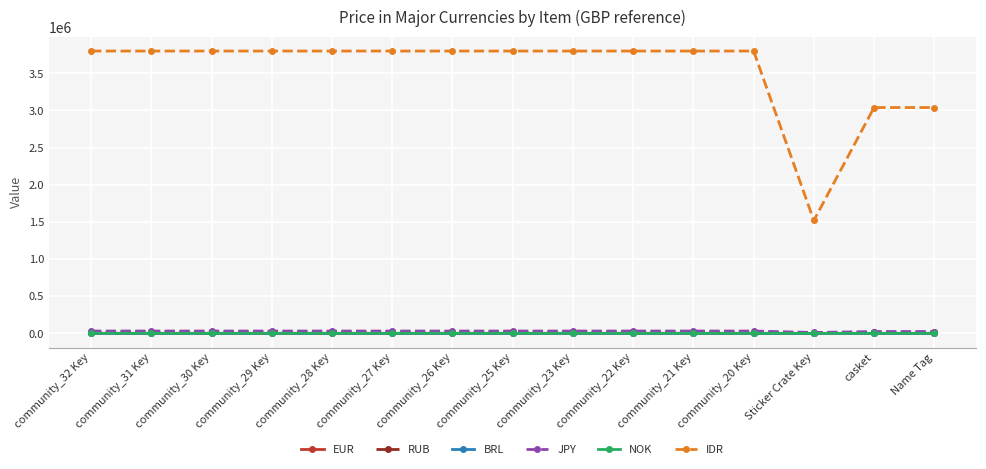

What is the difference between the maximum and minimum values in the NOK series?

1500